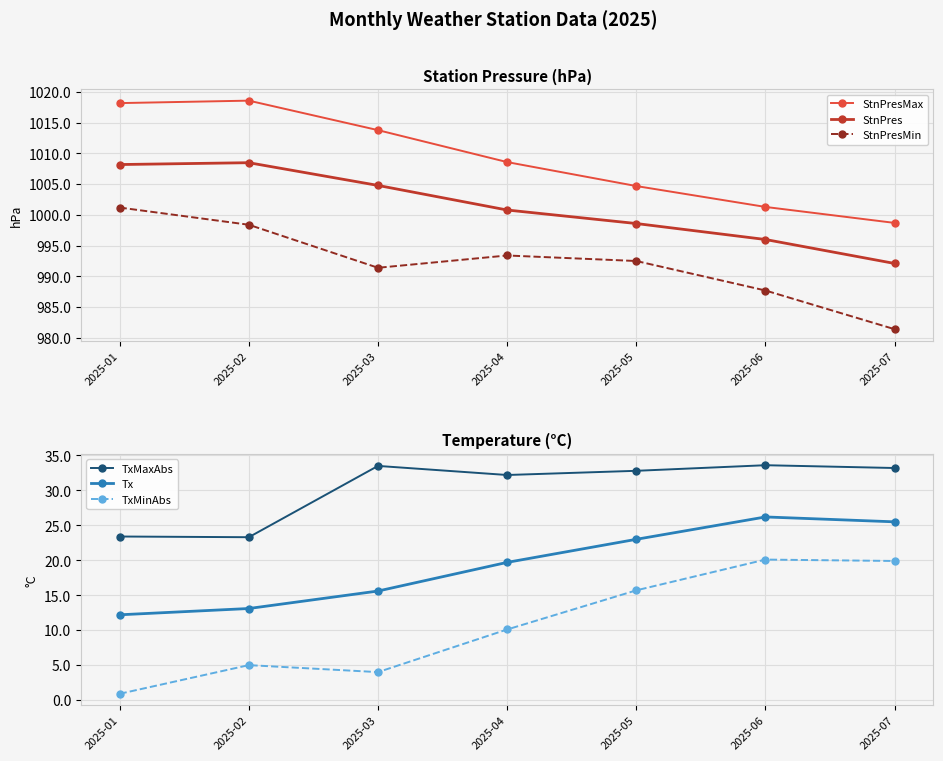

Which series has the largest range (max minus min)?

StnPresMax